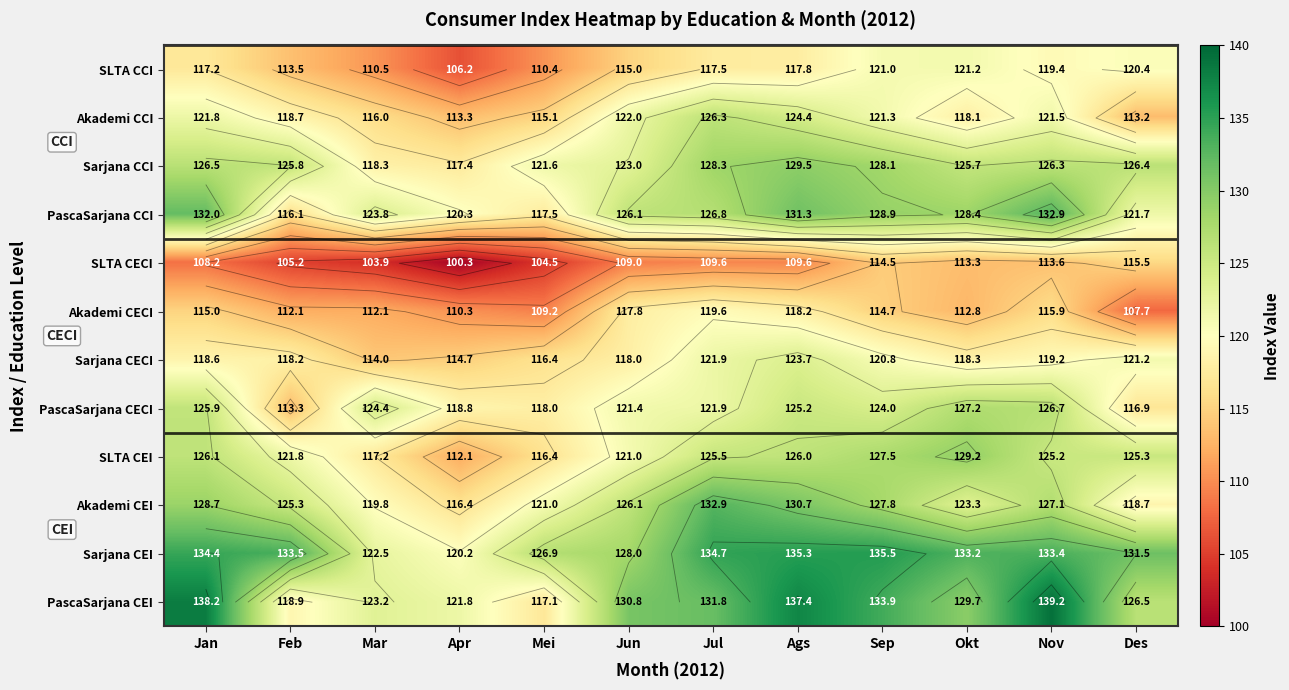

Which category has the highest value in the SLTA CECI series?

Des